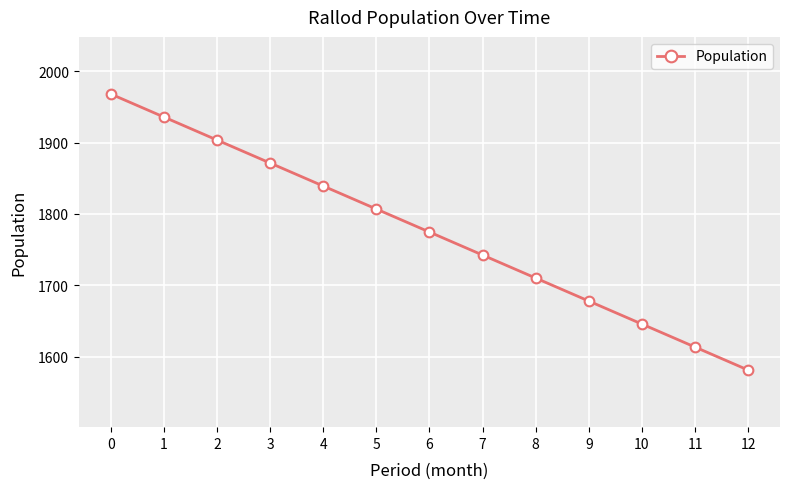

What is the sum of all values?

23069.9